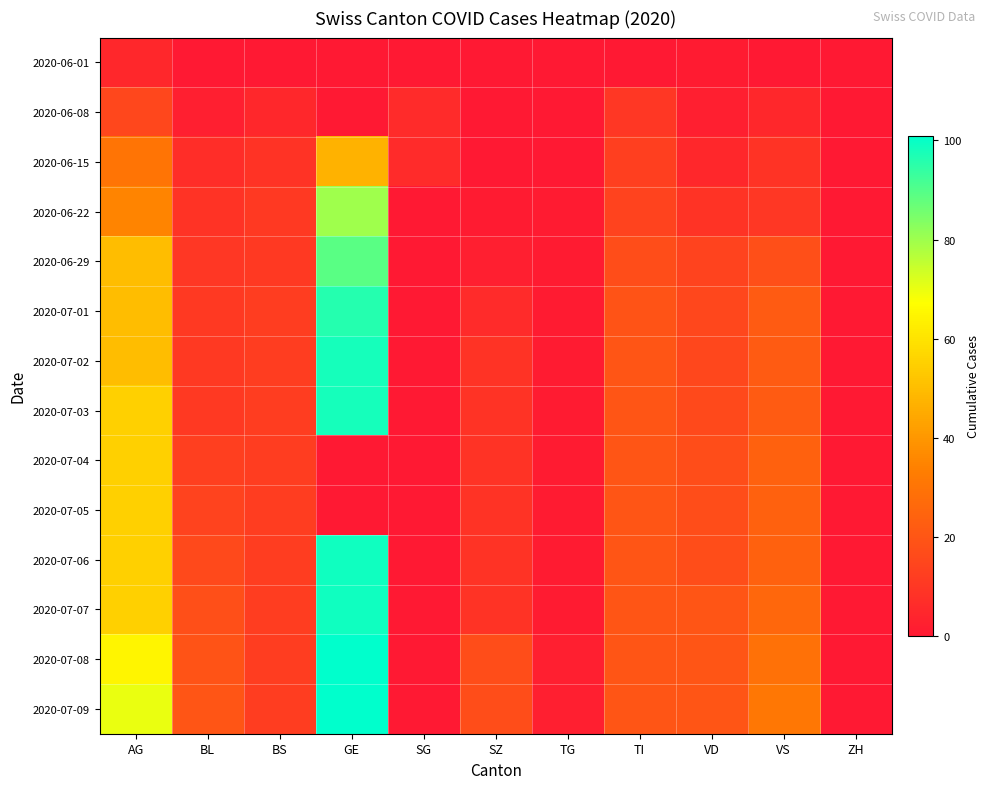

Reading left to right, what are all the values shown in this chart?

2020-06-01: AG=5	BL=0	BS=0	GE=0	SG=0	SZ=0	TG=0	TI=0	VD=1	VS=0	ZH=0
2020-06-08: AG=15	BL=2	BS=5	GE=0	SG=6	SZ=0	TG=0	TI=10	VD=2	VS=5	ZH=0
2020-06-15: AG=30	BL=7	BS=9	GE=47	SG=6	SZ=0	TG=0	TI=13	VD=5	VS=9	ZH=0
2020-06-22: AG=35	BL=9	BS=11	GE=80	SG=0	SZ=1	TG=1	TI=14	VD=9	VS=10	ZH=0
2020-06-29: AG=50	BL=10	BS=11	GE=89	SG=0	SZ=2	TG=1	TI=17	VD=14	VS=18	ZH=0
2020-07-01: AG=50	BL=11	BS=12	GE=96	SG=0	SZ=6	TG=1	TI=19	VD=15	VS=22	ZH=0
2020-07-02: AG=50	BL=11	BS=12	GE=98	SG=0	SZ=9	TG=1	TI=20	VD=15	VS=22	ZH=0
2020-07-03: AG=55	BL=11	BS=12	GE=98	SG=0	SZ=9	TG=1	TI=20	VD=16	VS=22	ZH=0
2020-07-04: AG=55	BL=13	BS=12	GE=0	SG=0	SZ=9	TG=1	TI=20	VD=17	VS=24	ZH=0
2020-07-05: AG=55	BL=14	BS=12	GE=0	SG=0	SZ=9	TG=1	TI=20	VD=17	VS=24	ZH=0
2020-07-06: AG=55	BL=16	BS=12	GE=99	SG=0	SZ=9	TG=1	TI=20	VD=17	VS=24	ZH=0
2020-07-07: AG=55	BL=18	BS=12	GE=99	SG=0	SZ=9	TG=1	TI=20	VD=20	VS=26	ZH=0
2020-07-08: AG=65	BL=19	BS=12	GE=101	SG=0	SZ=17	TG=2	TI=20	VD=20	VS=29	ZH=0
2020-07-09: AG=70	BL=20	BS=12	GE=101	SG=0	SZ=17	TG=2	TI=20	VD=20	VS=31	ZH=0